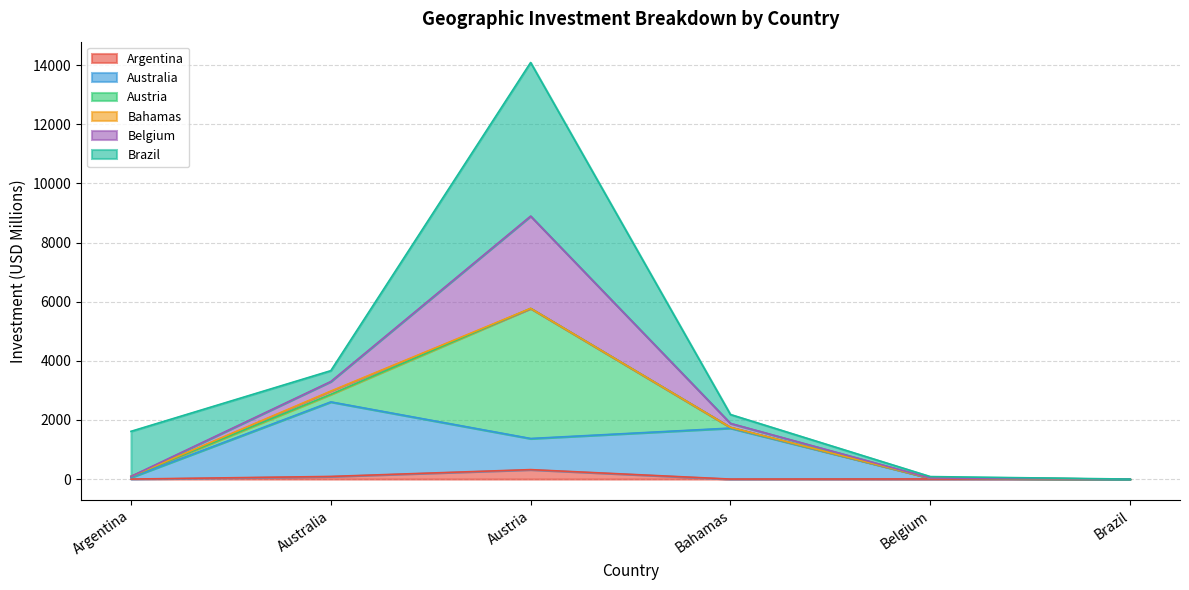

At which category does Argentina reach its first local valley?

Bahamas